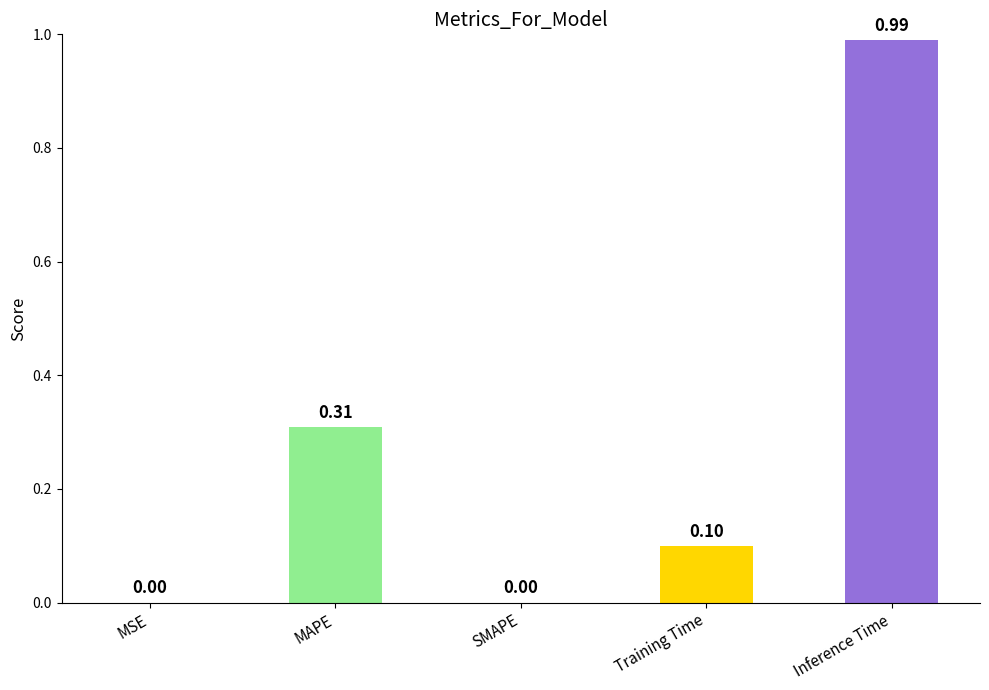

Which has a higher value, MAPE or Inference Time?

Inference Time